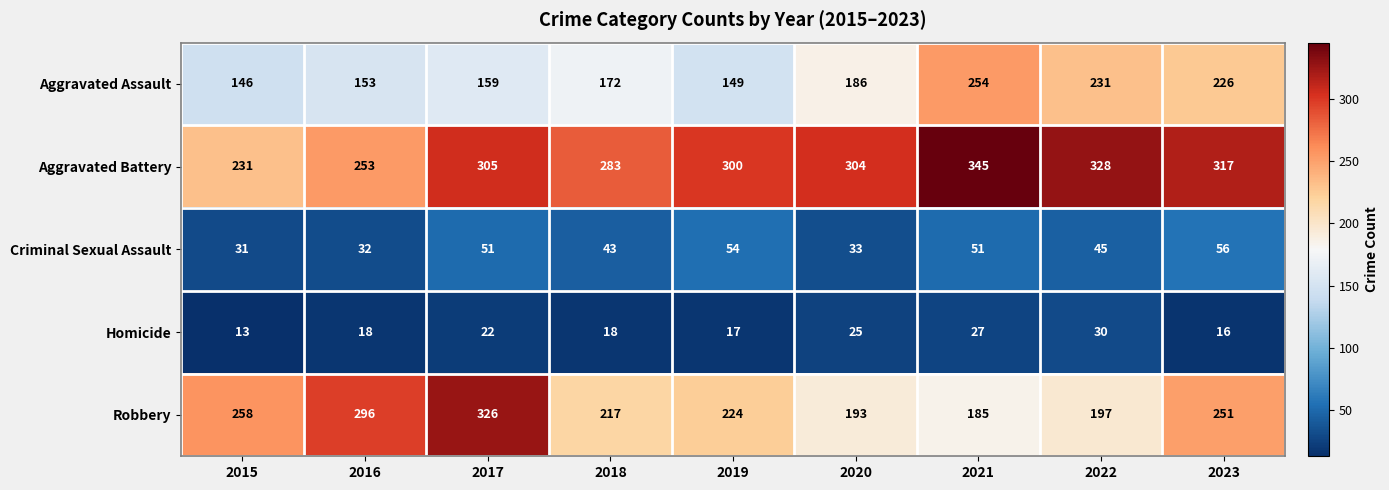

What is the lowest value of the Aggravated Battery series?

231